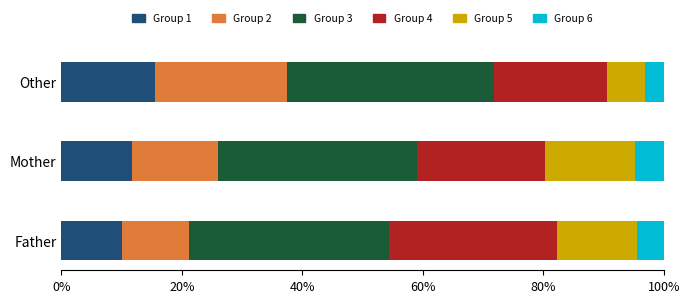

Count the number of categories in the chart.

3